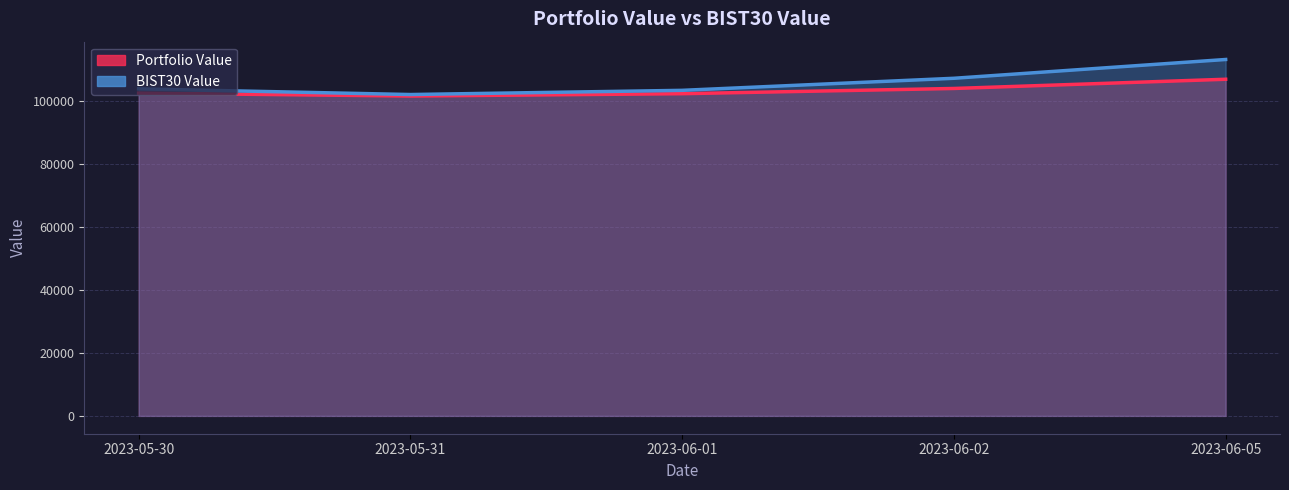

True or false: BIST30 Value and Portfolio Value cross at least once.

False